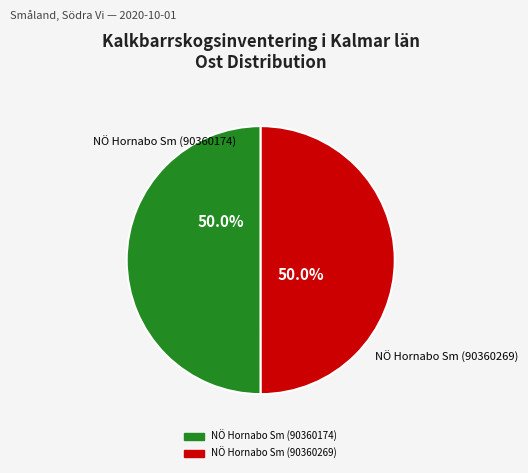

What percentage is NOT represented by NÖ Hornabo Sm (90360269)?

50.0%